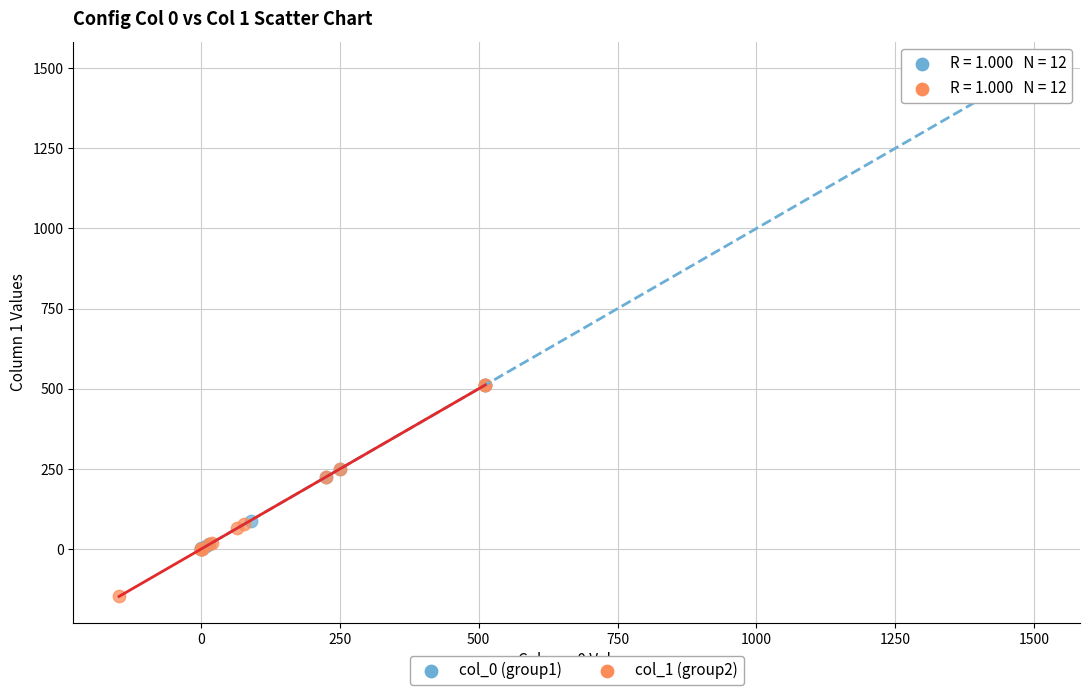

Which series reaches the minimum Y coordinate?

col_1 (group2)